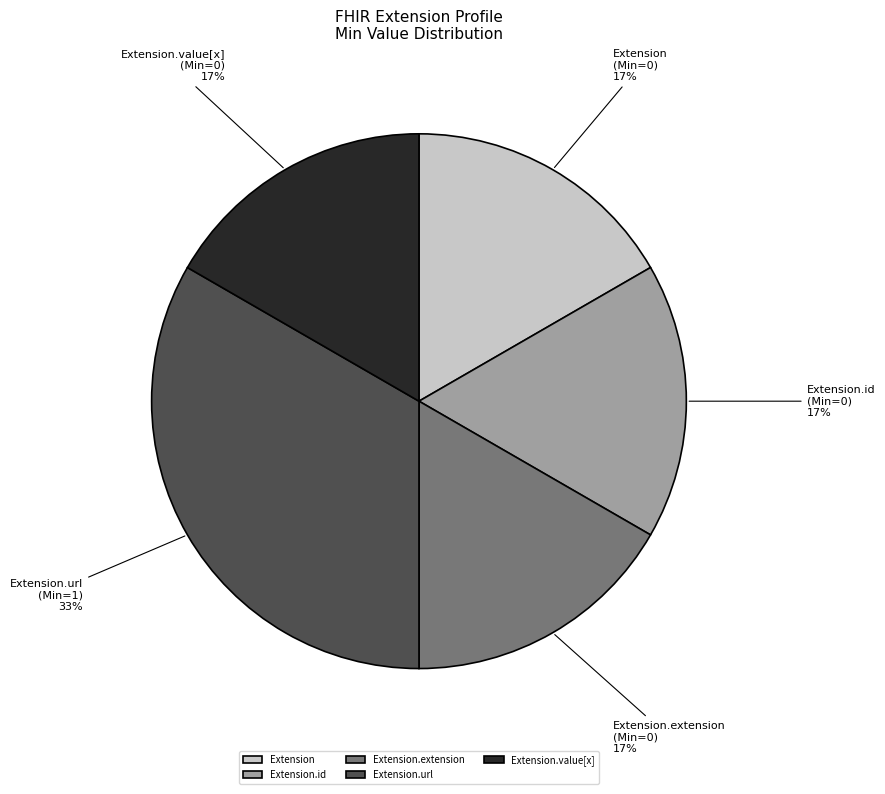

To the nearest percent, what is the combined percentage of Extension.url and Extension.value[x]?

50%